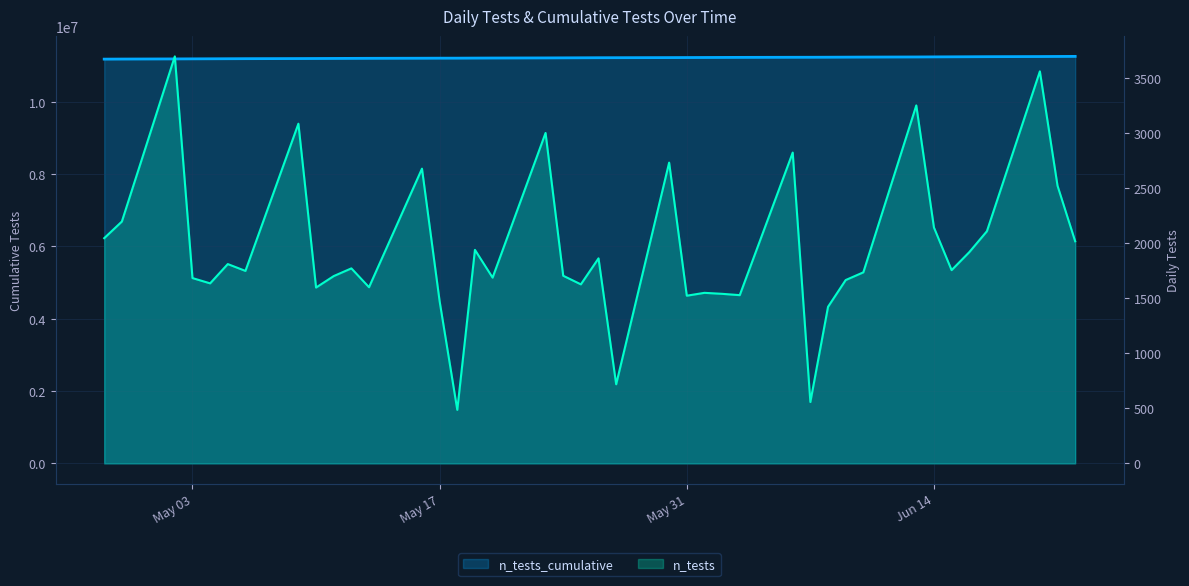

What is the value of the 21st point from the left?

11219297